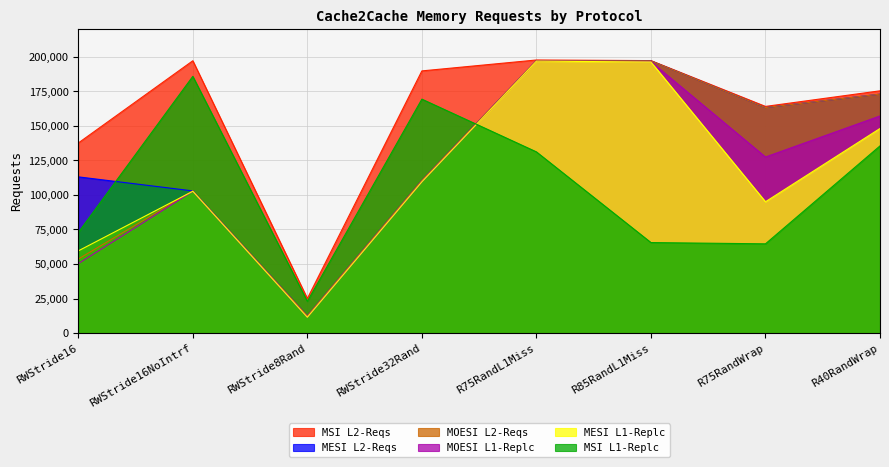

The value of MOESI L2-Reqs at RWStride32Rand is 110484. True or false?

True